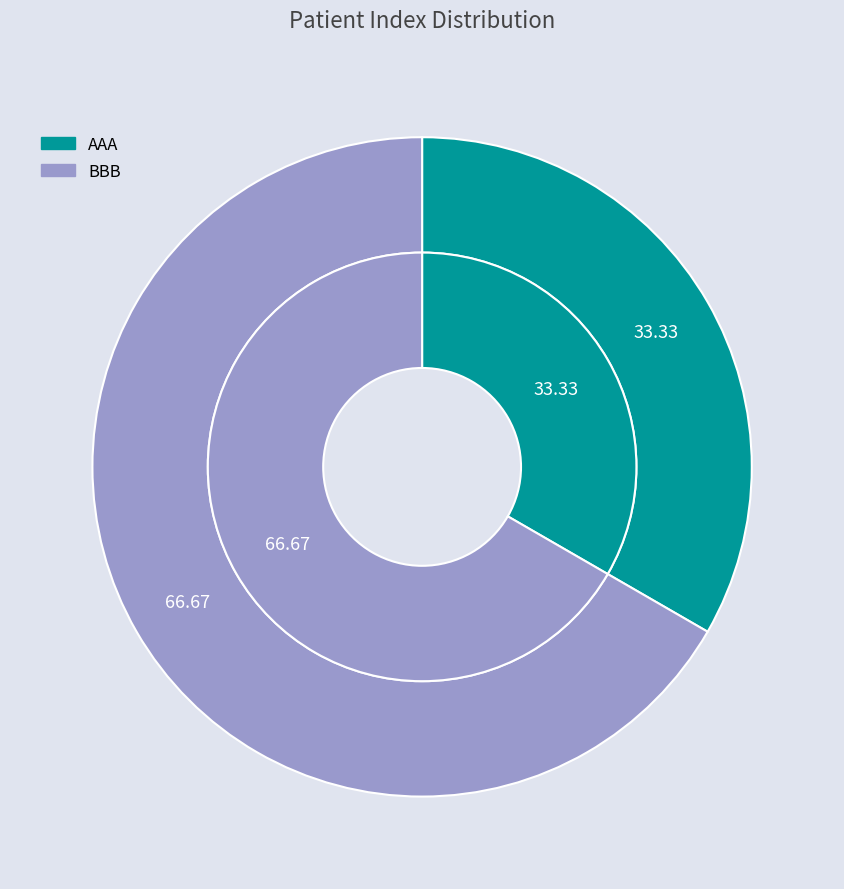

Combined, do AAA and BBB account for over 50%?

Yes